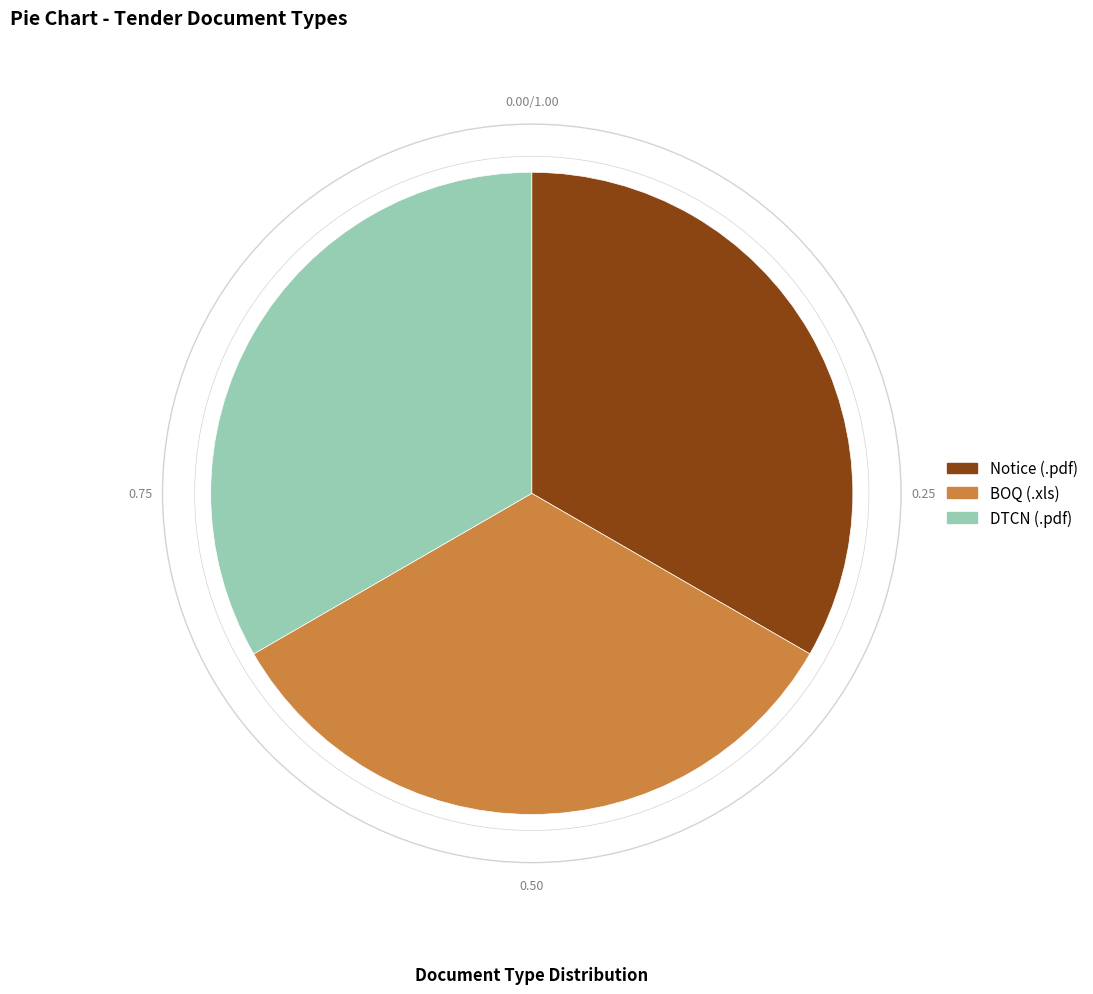

Approximately how many times larger is the value at DTCN (.pdf) compared to BOQ (.xls)?

1.0